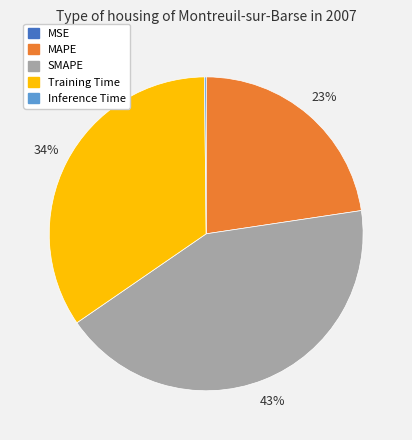

Does MAPE represent more than half of the total?

No